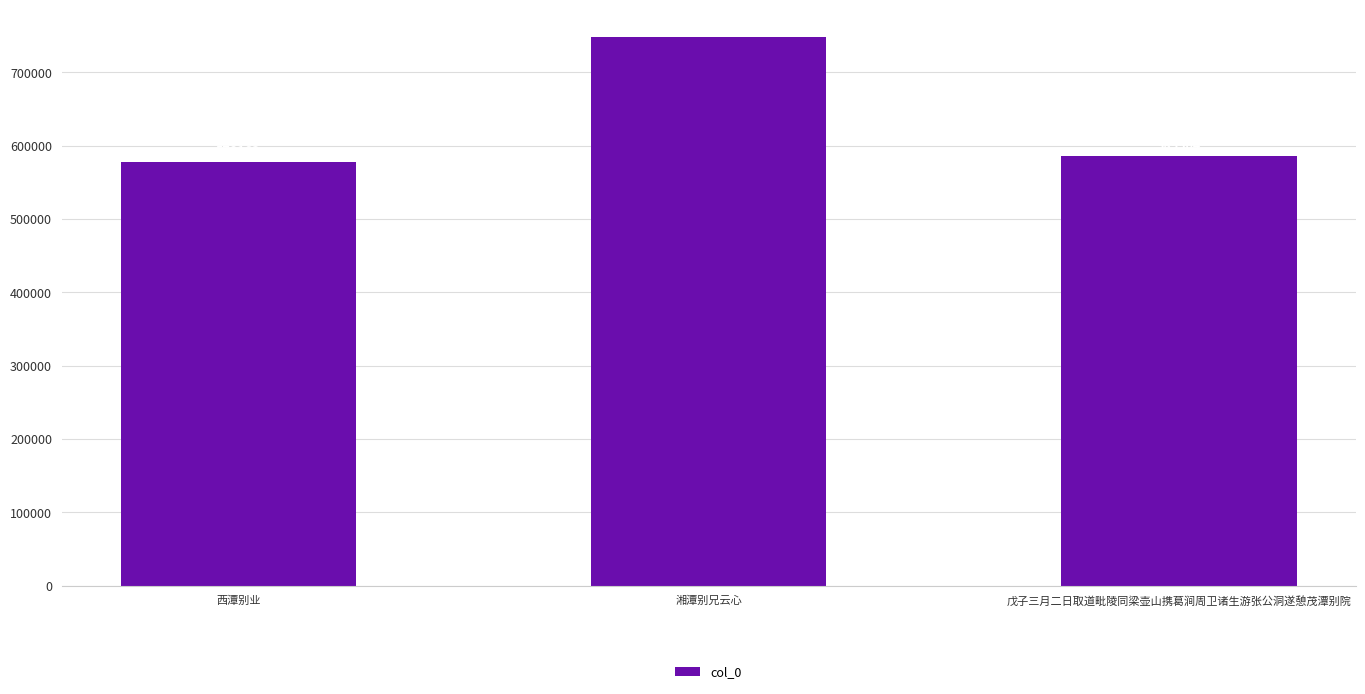

Which has a higher value, 戊子三月二日取道毗陵同梁壶山携葛涧周卫诸生游张公洞遂憩茂潭别院 or 湘潭别兄云心?

湘潭别兄云心